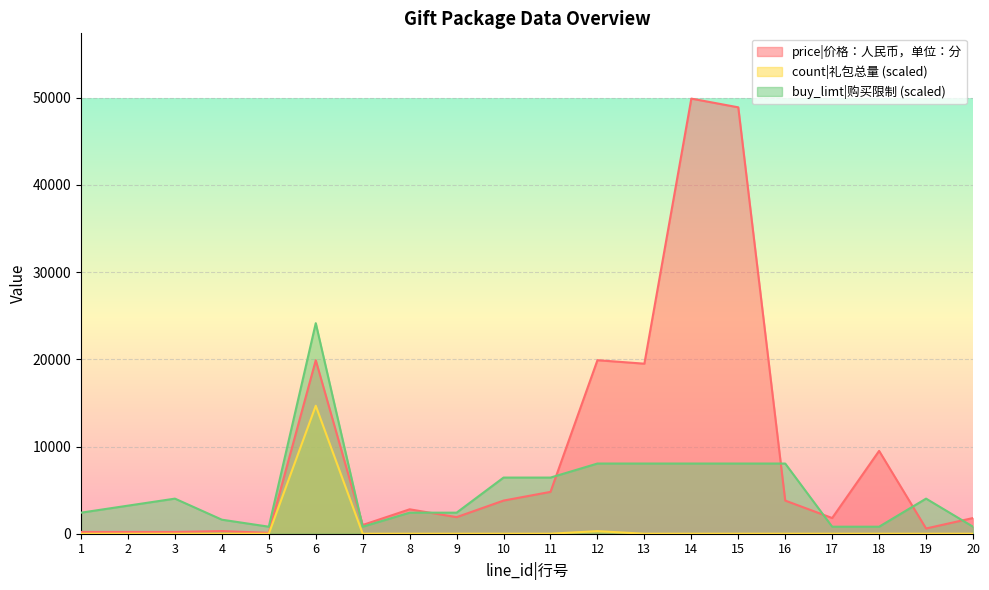

Is it true that price equals 1800.0 at 20?

True